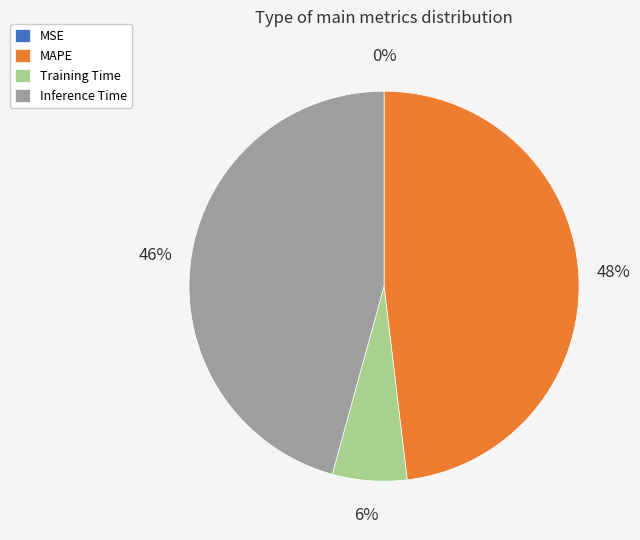

Does MAPE represent more than half of the total?

No